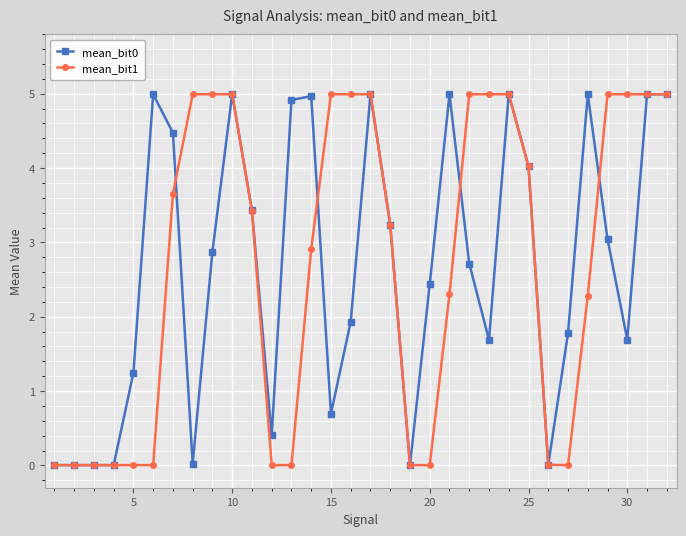

What is the value of the mean_bit0 point at the 13th from the left?

4.9